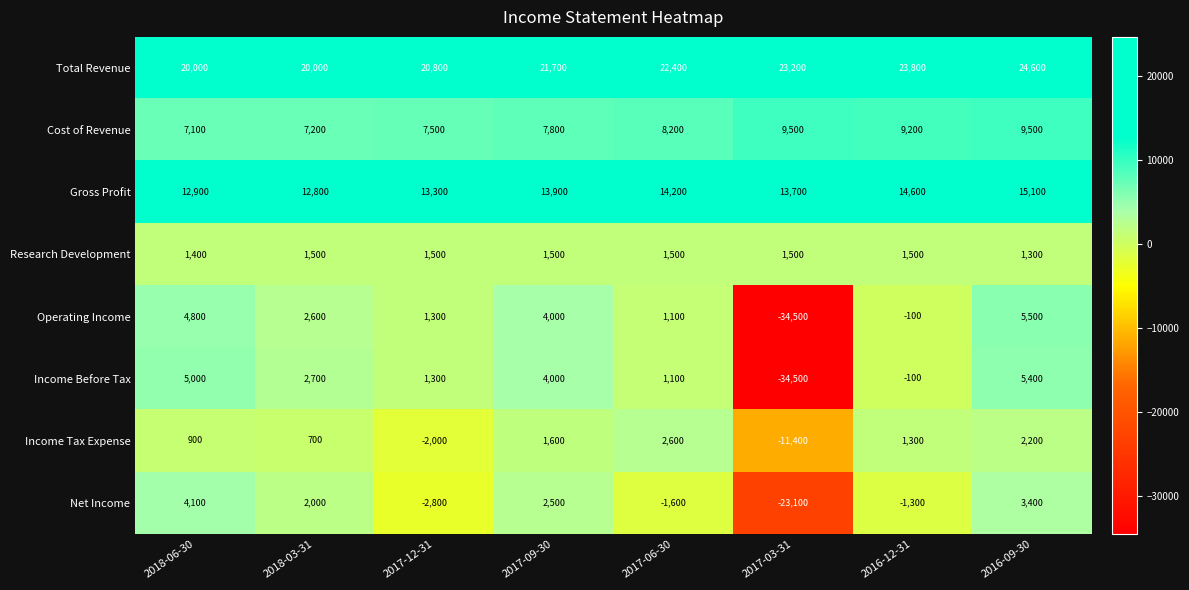

How many categories are shown in the chart?

8